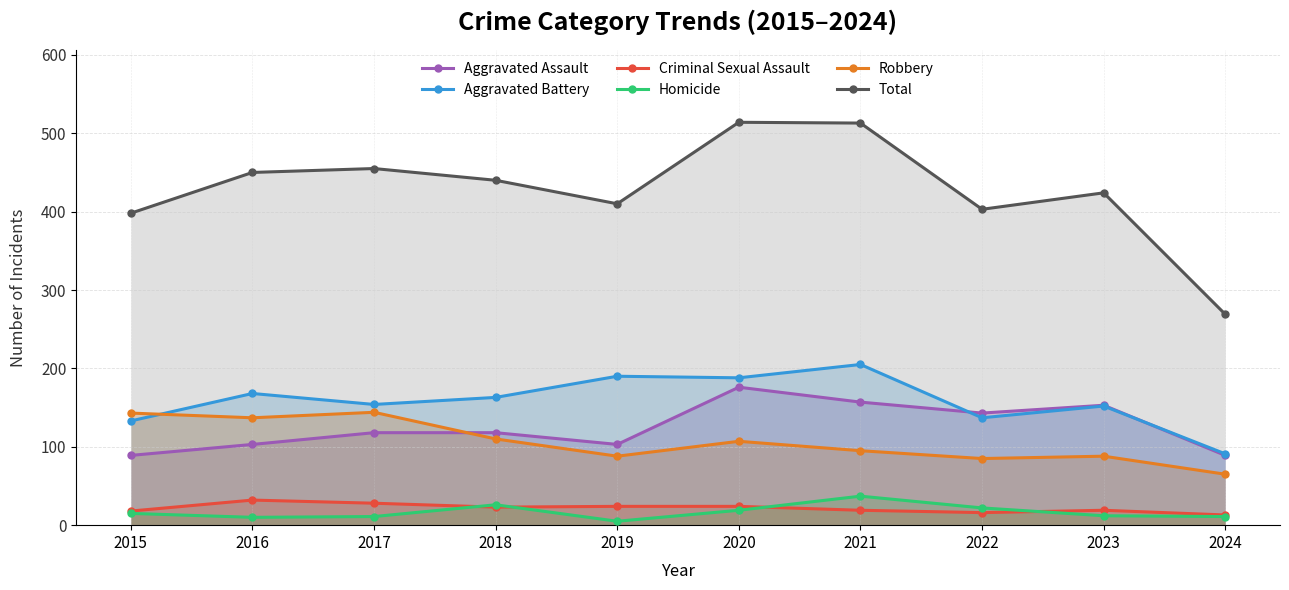

Is it true that Criminal Sexual Assault equals 13 at 2024?

True